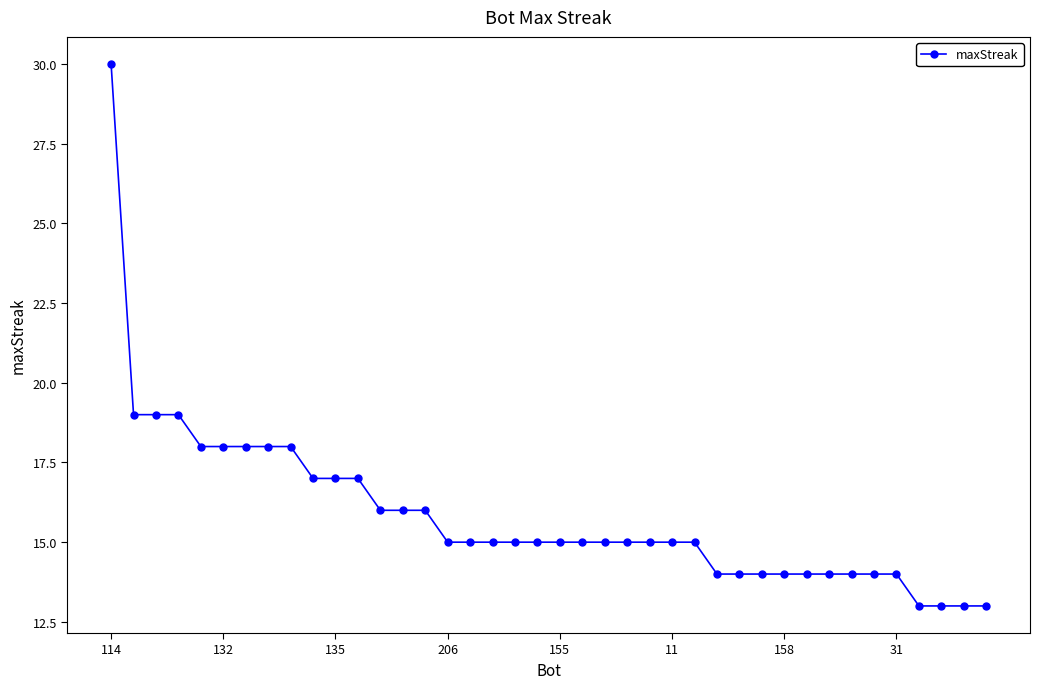

What is the smallest value displayed?

13